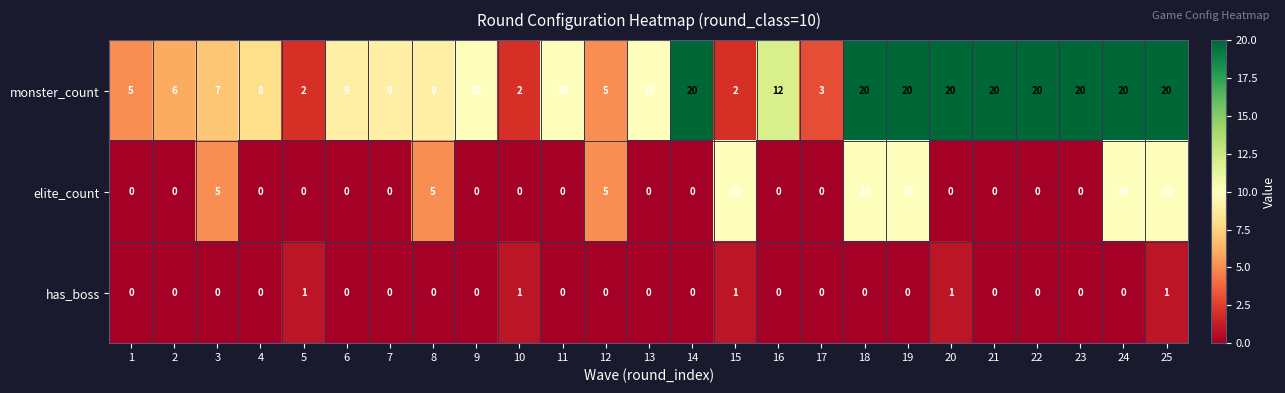

What is the maximum value for elite_count?

10